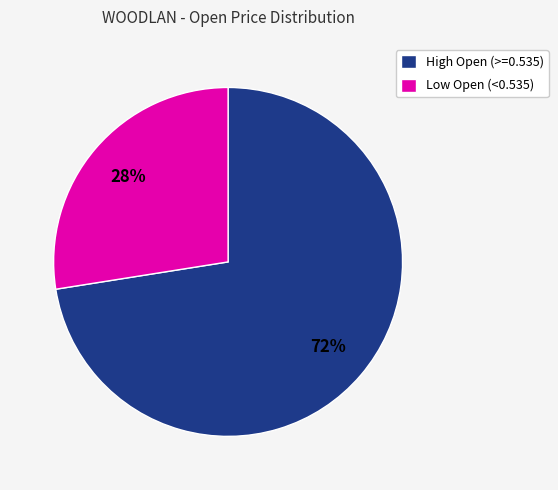

To the nearest percent, what is the average slice percentage?

50%